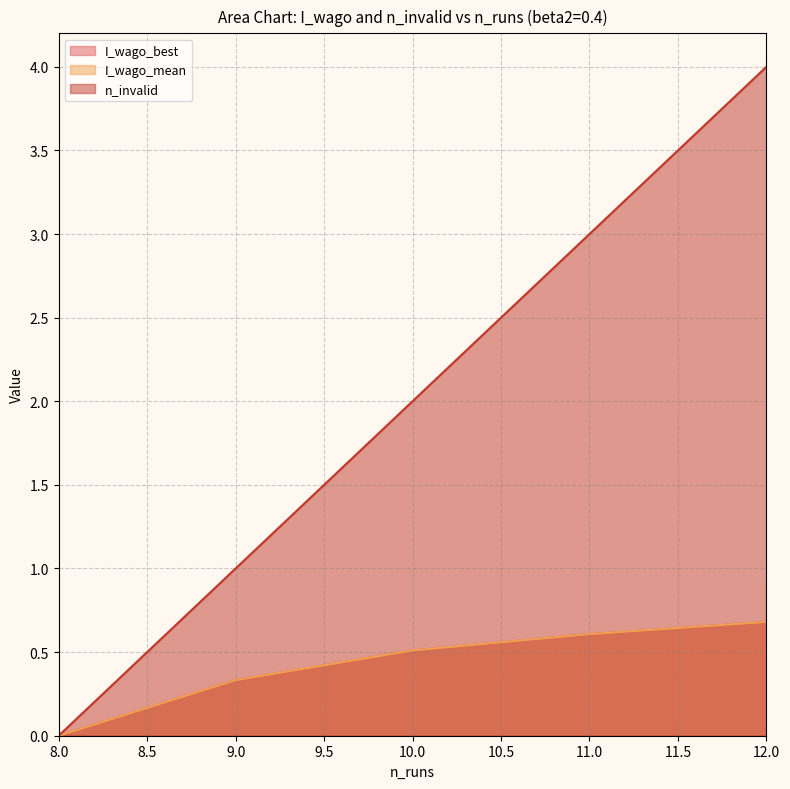

Which series changed the most between 8 and 12?

n_invalid